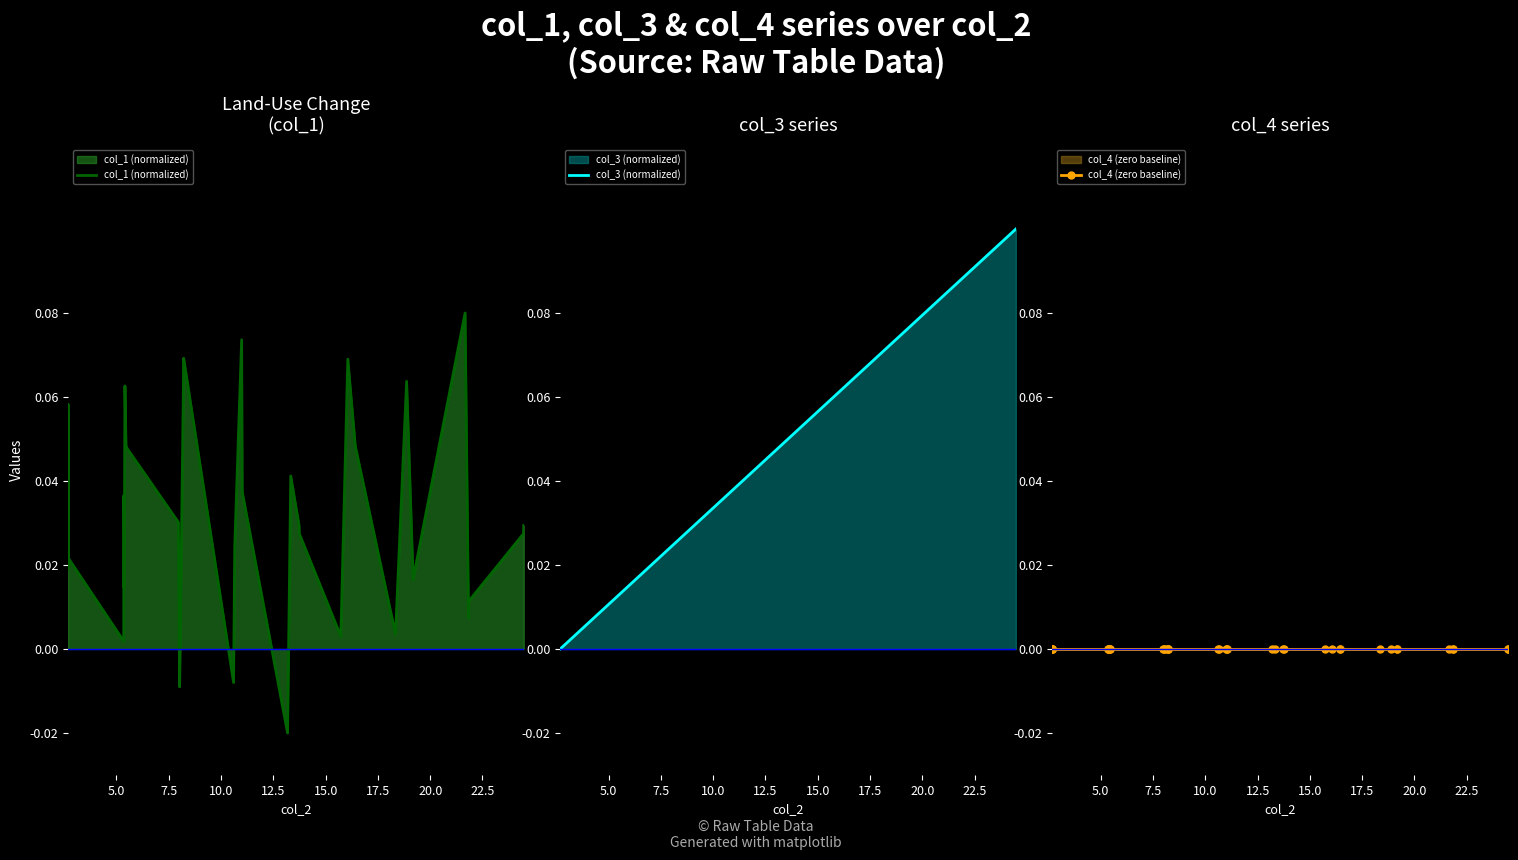

The col_3 (normalized) series shows 0.1 at 27. True or false?

False